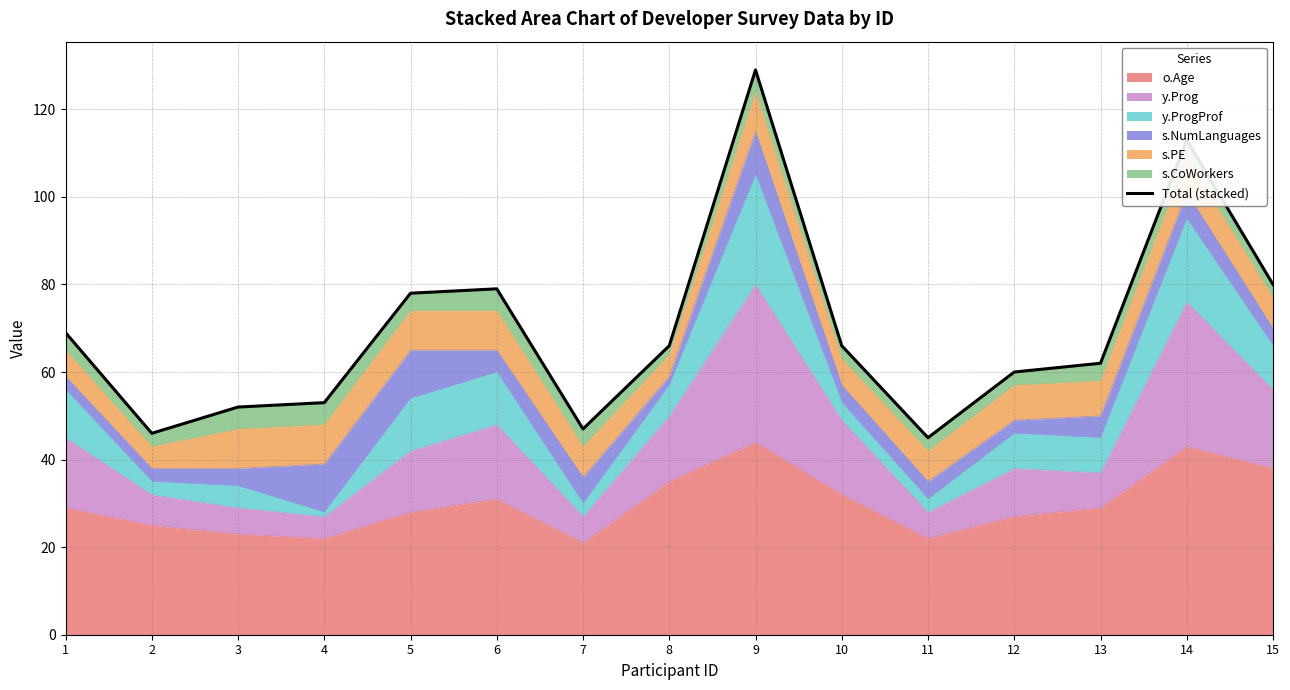

How many points are higher than both their immediate neighbors (excluding endpoints)?

3